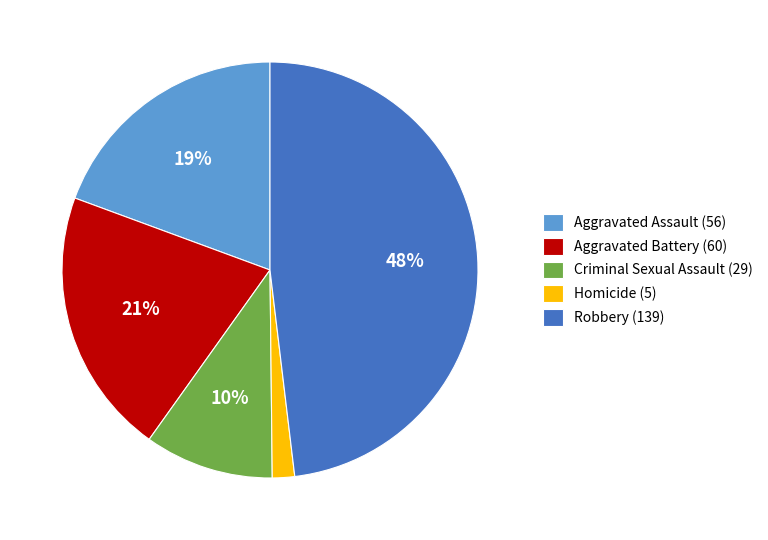

True or false: Homicide accounts for 2% of the total.

True